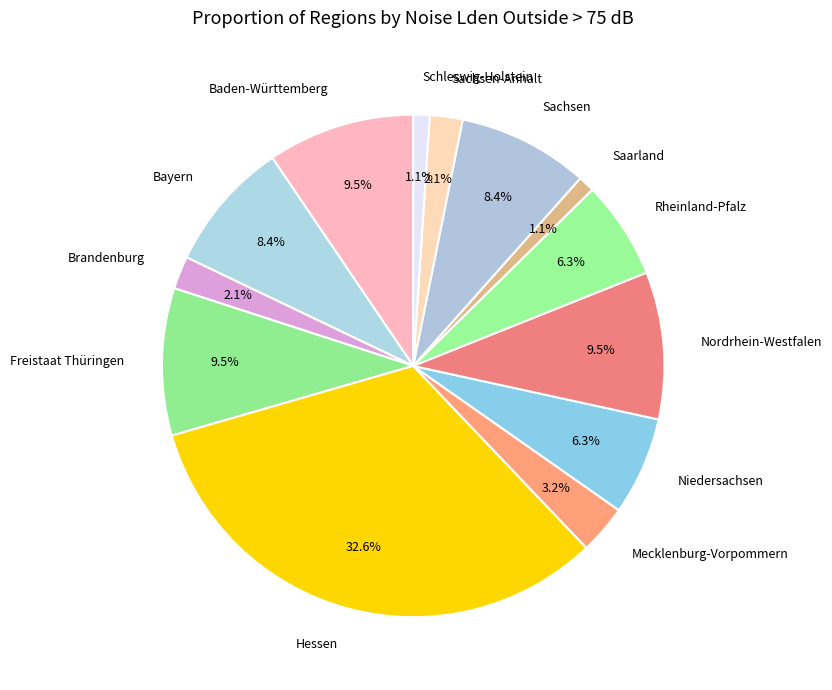

What percentage is the Schleswig-Holstein slice, to the nearest percent?

1%